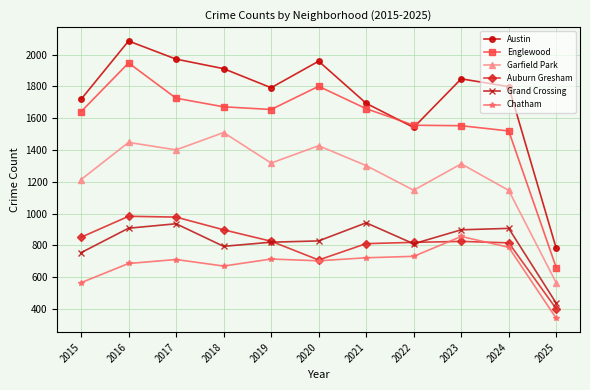

At which category does Austin reach its first local valley?

2019